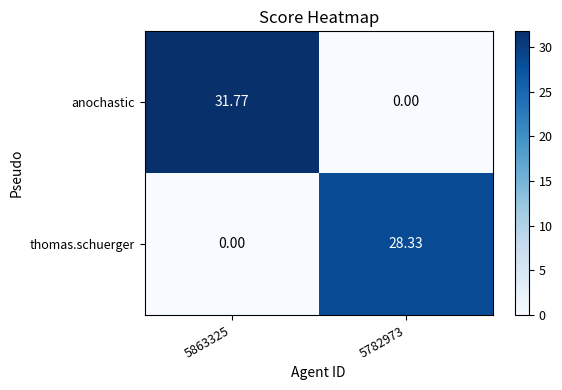

How many distinct data groups are displayed?

2